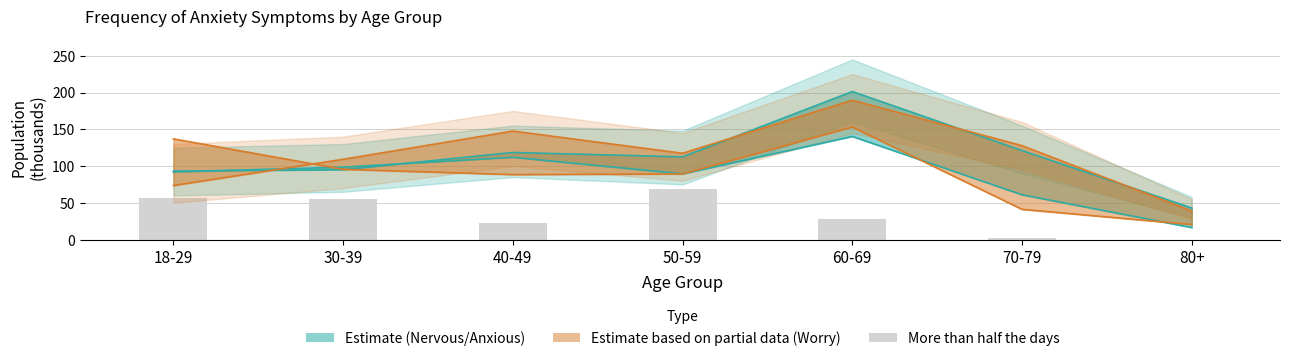

The chart shows a value of 32.7 at 40-49. True or false?

False